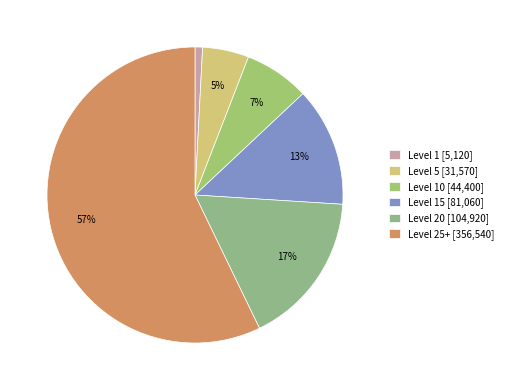

To the nearest percent, what is the difference between the largest and smallest slice percentages?

56%